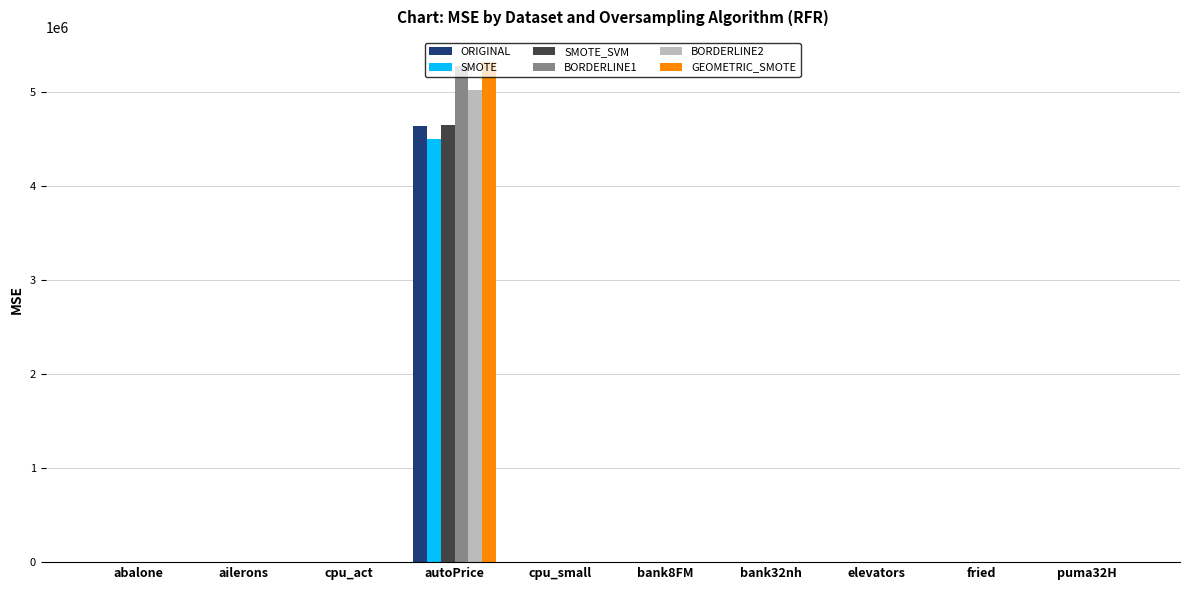

True or false: BORDERLINE1 has a value of 1603319.3 at autoPrice.

False